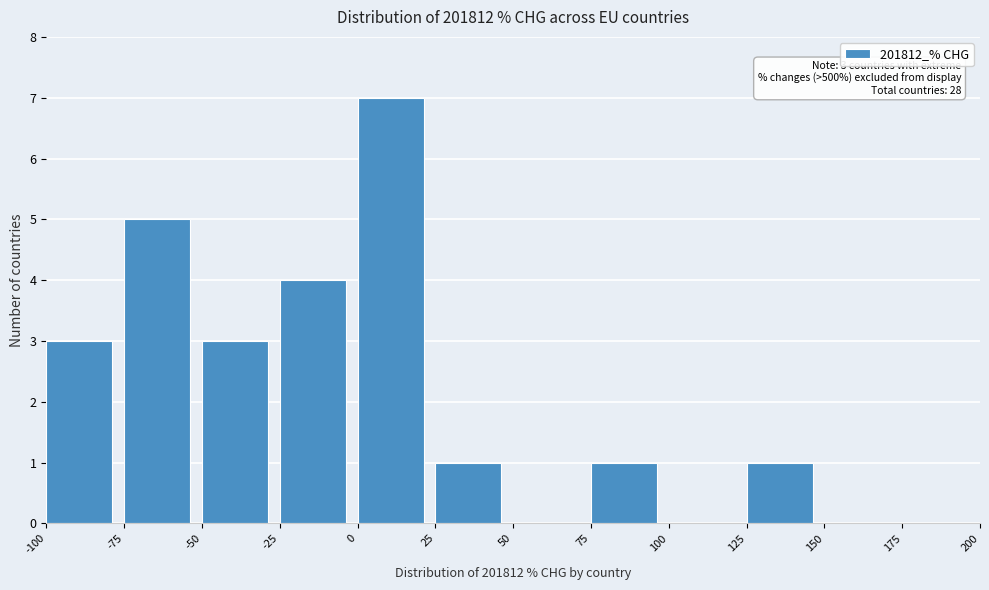

Over which range of the x-axis is the bar tallest?

0 to 25